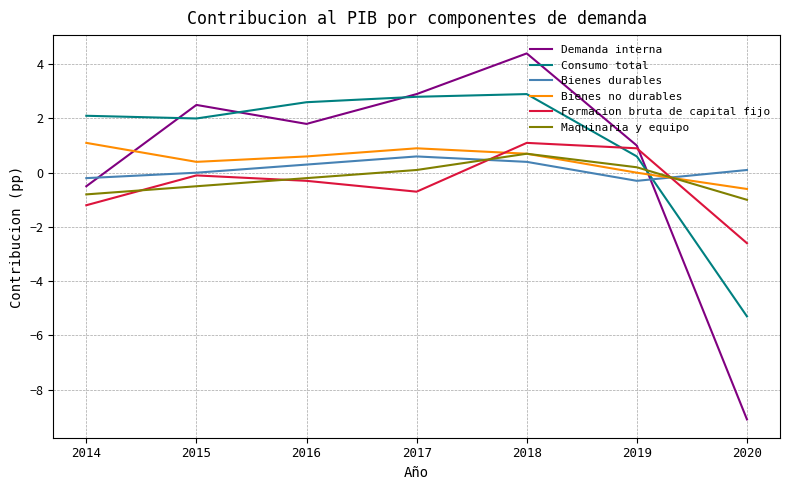

At 2014, list the series in order from largest to smallest.

Consumo total, Bienes no durables, Bienes durables, Demanda interna, Maquinaria y equipo, Formacion bruta de capital fijo